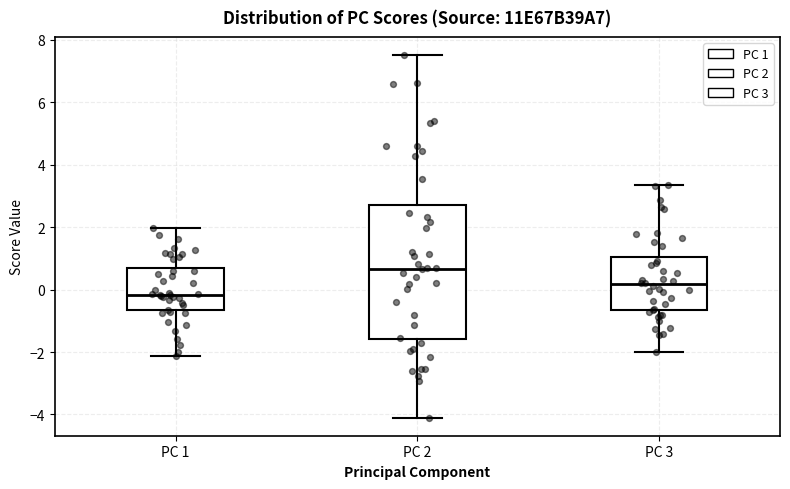

Where is the lower edge of the box for PC 1 on the y-axis? The values are not printed on the chart, so give them approximately, as read against the axis.

-0.6